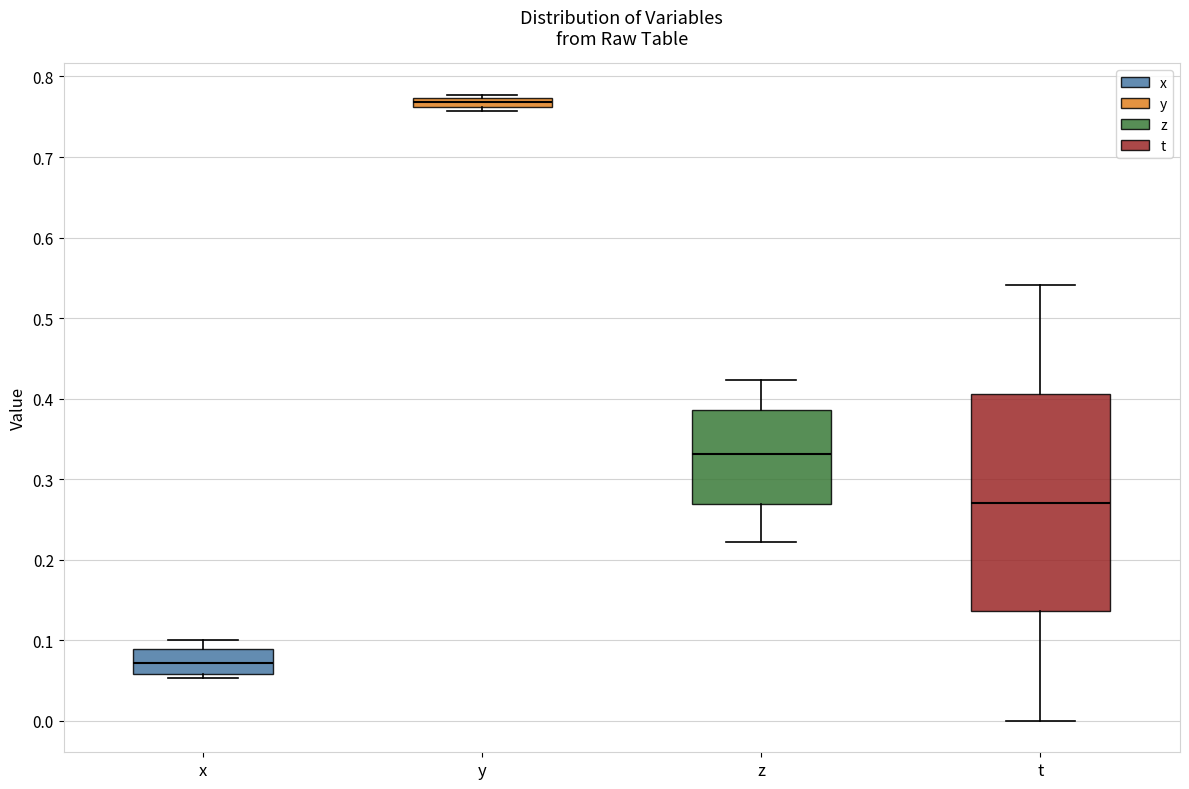

Which box has the highest median line?

y